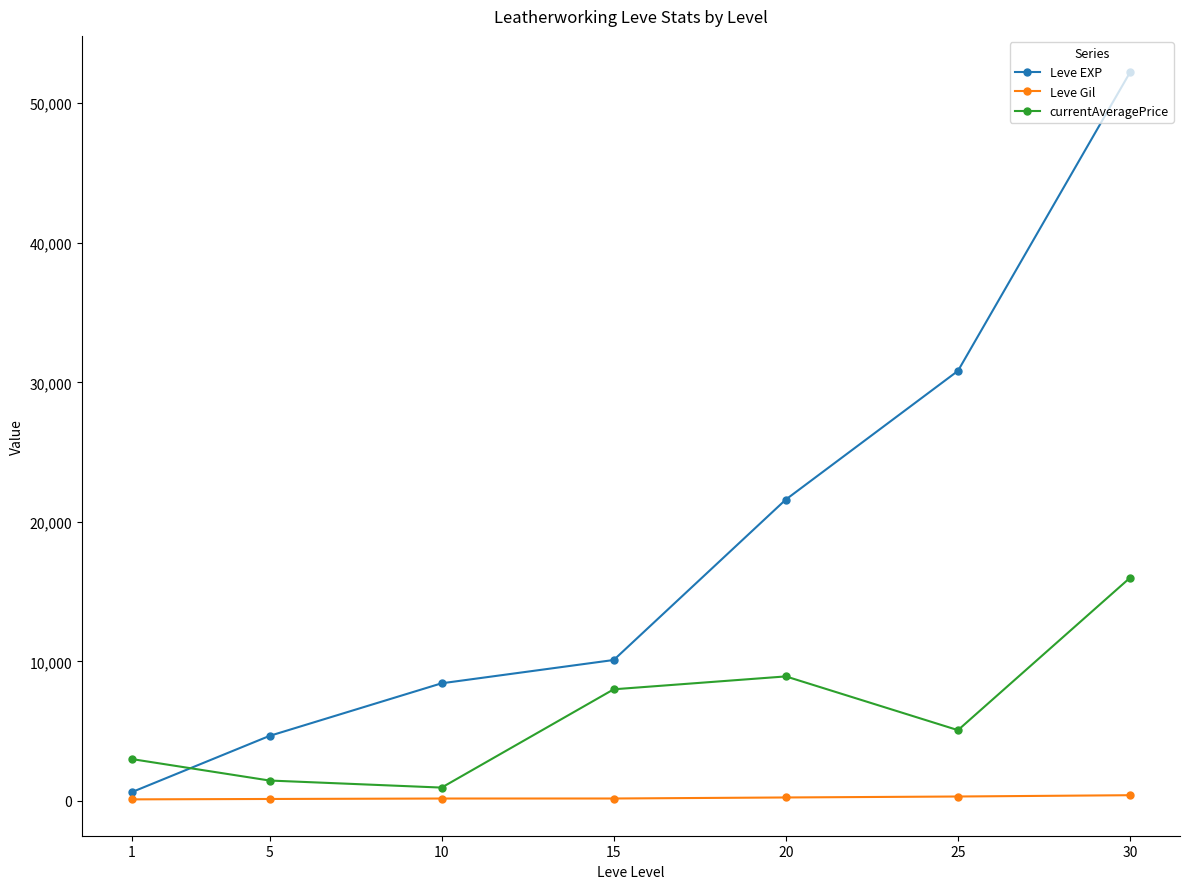

What is the maximum value shown in the chart?

52220